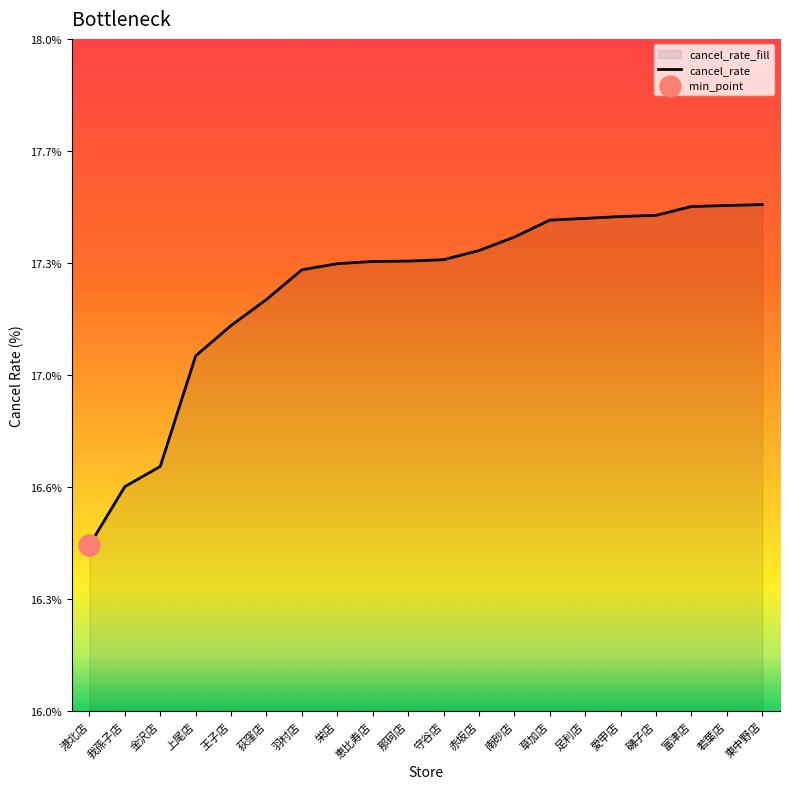

What is the change in value from 那珂店 to 愛甲店?

+0.1